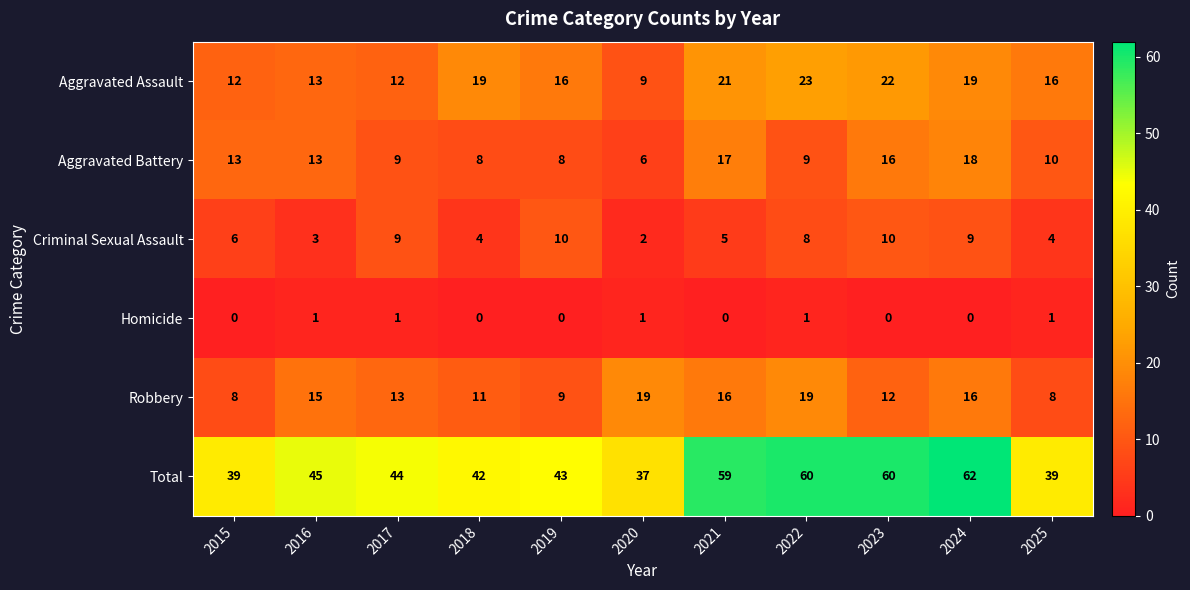

Count the number of data series in this chart.

6